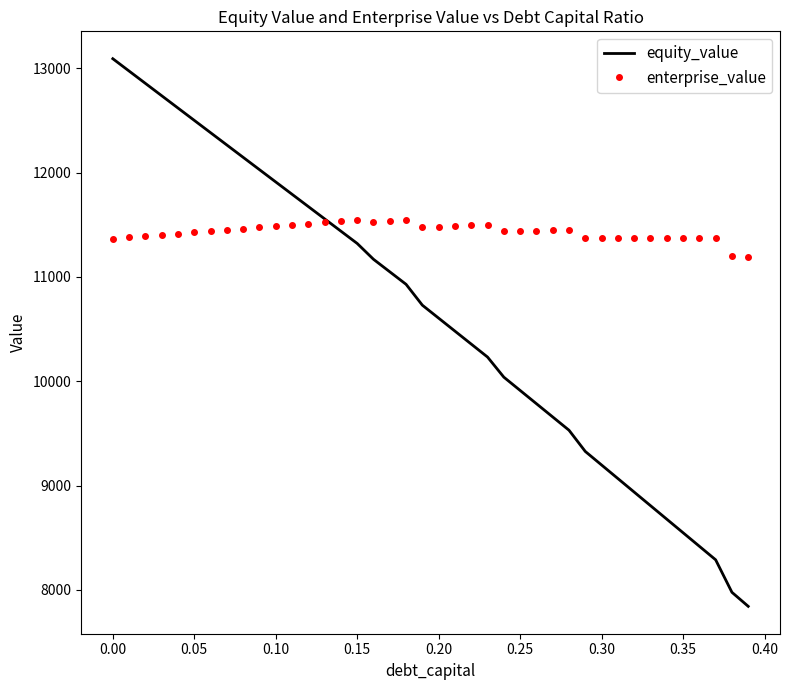

Rank the series by their maximum value, from highest to lowest.

equity_value, enterprise_value